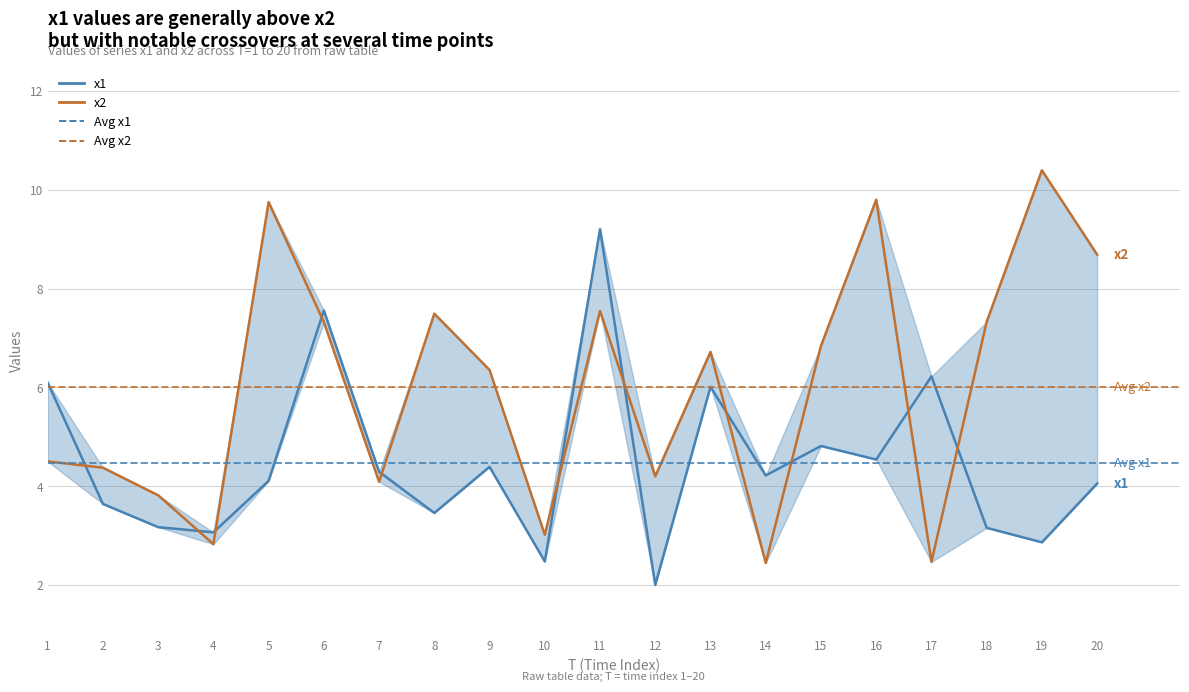

At 12, list the series in order from smallest to largest.

x1, x2